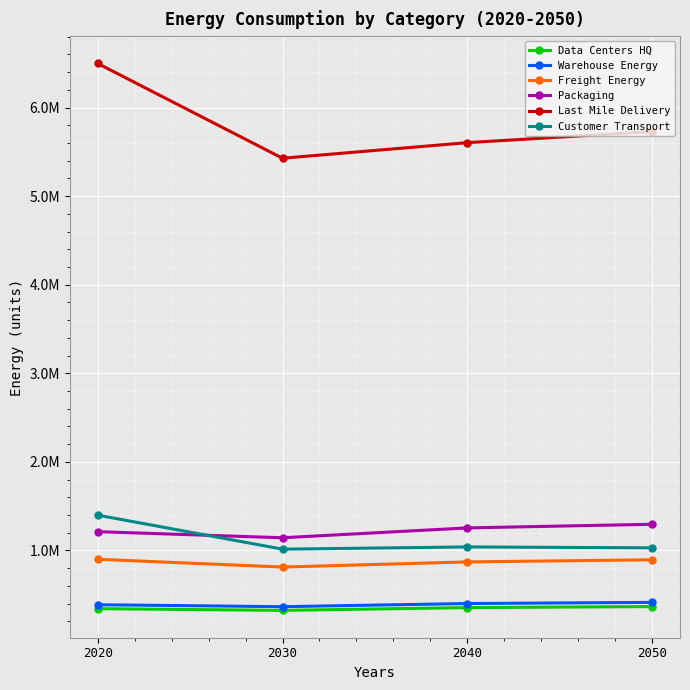

Does the chart display data point markers on the line(s)?

Yes